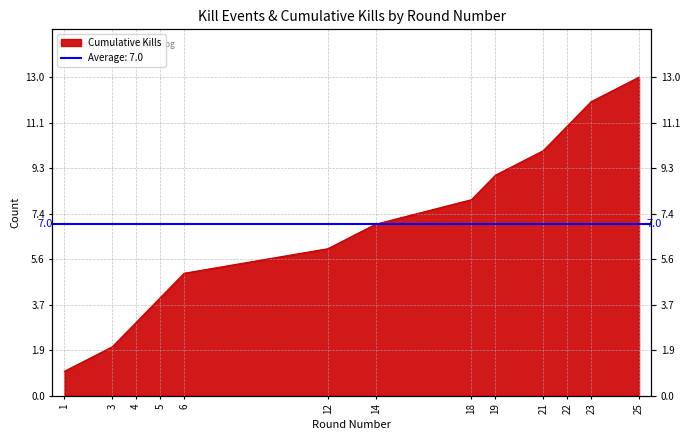

Count the number of values greater than 7.

6